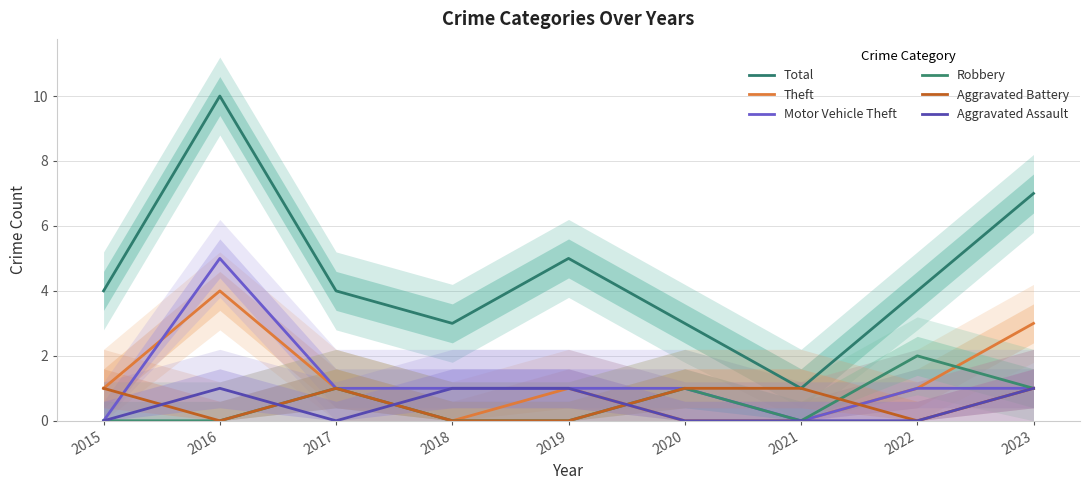

Reading left to right, transcribe all the data shown in this chart.

Total: 2015=4	2016=10	2017=4	2018=3	2019=5	2020=3	2021=1	2022=4	2023=7
Theft: 2015=1	2016=4	2017=1	2018=0	2019=1	2020=0	2021=0	2022=1	2023=3
Motor Vehicle Theft: 2015=0	2016=5	2017=1	2018=1	2019=1	2020=1	2021=0	2022=1	2023=1
Robbery: 2015=0	2016=0	2017=1	2018=0	2019=0	2020=1	2021=0	2022=2	2023=1
Aggravated Battery: 2015=1	2016=0	2017=1	2018=0	2019=0	2020=1	2021=1	2022=0	2023=1
Aggravated Assault: 2015=0	2016=1	2017=0	2018=1	2019=1	2020=0	2021=0	2022=0	2023=1